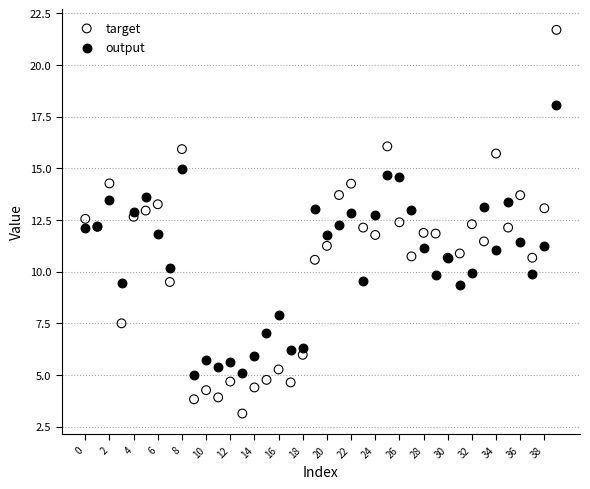

Which series reaches the minimum Y coordinate?

target